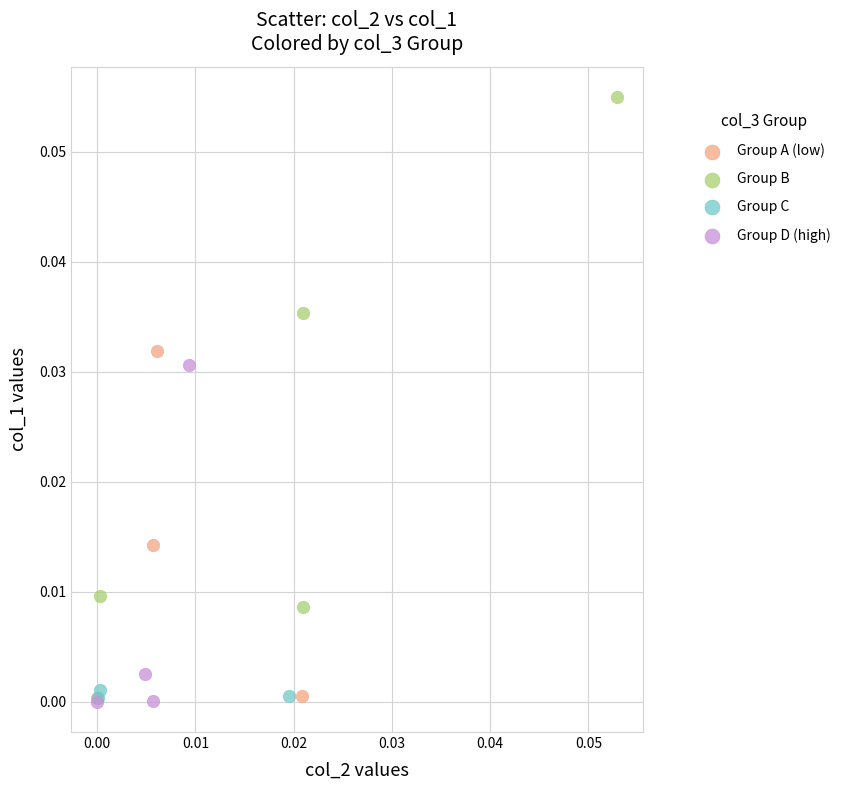

What are all the series names shown in the legend?

Group A (low), Group B, Group C, Group D (high)